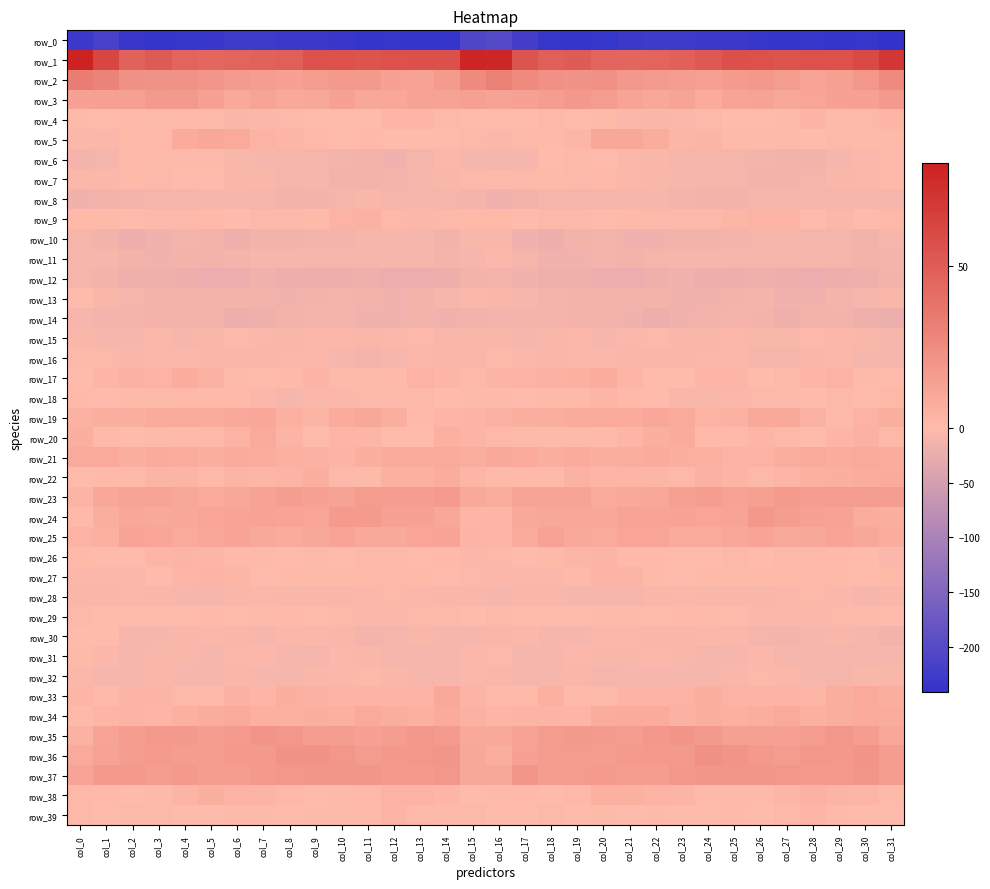

What is the spread (max minus min) of values at col_31?

310.7